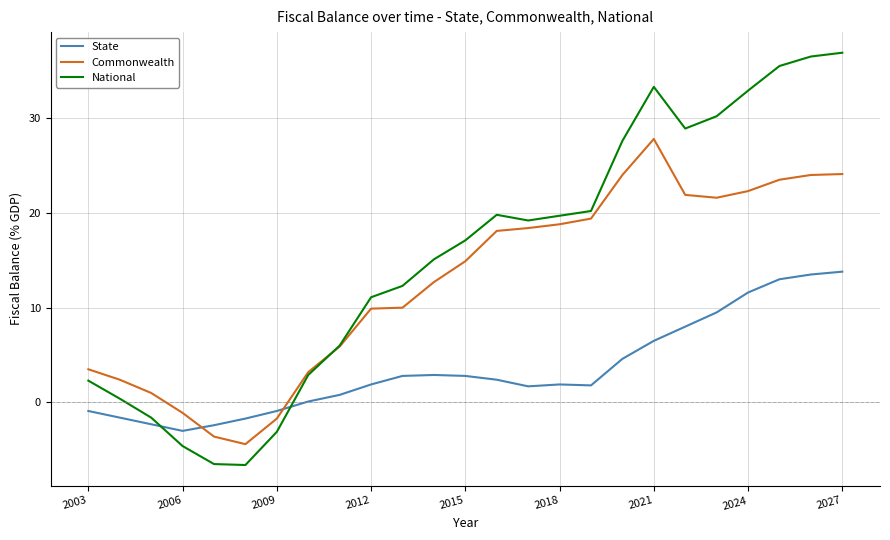

Count the number of data series in this chart.

3